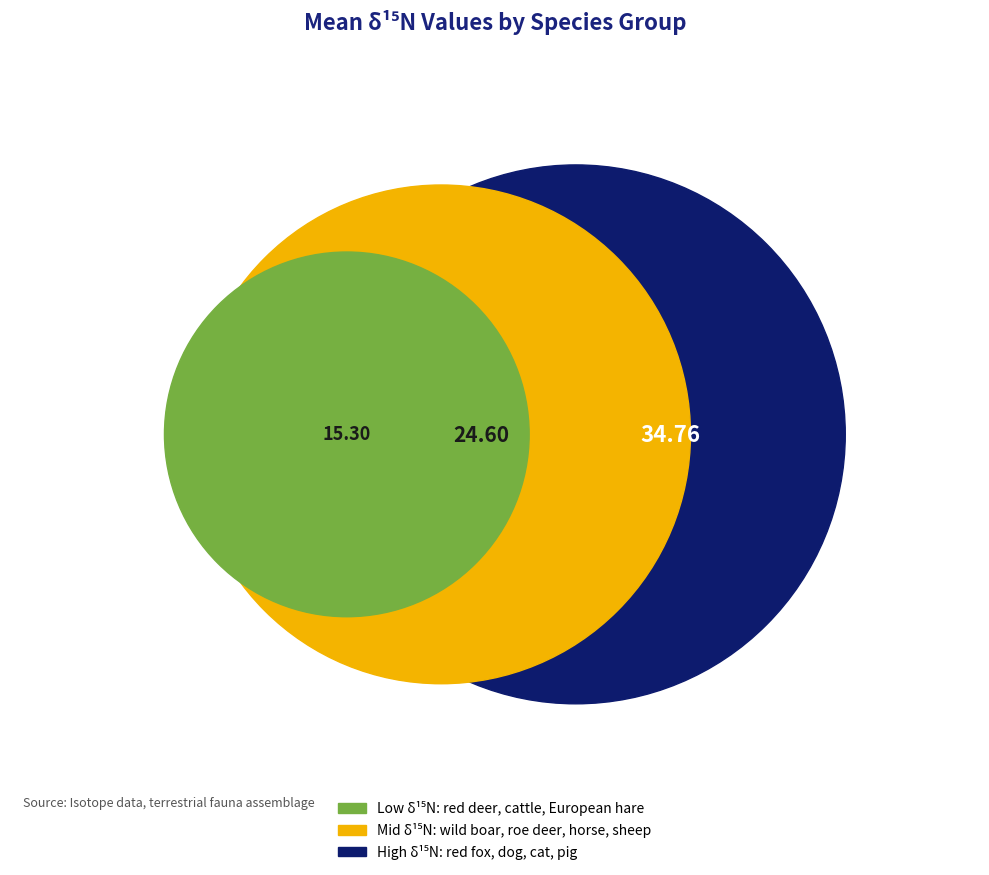

The red deer slice represents 21% of the pie. True or false?

False